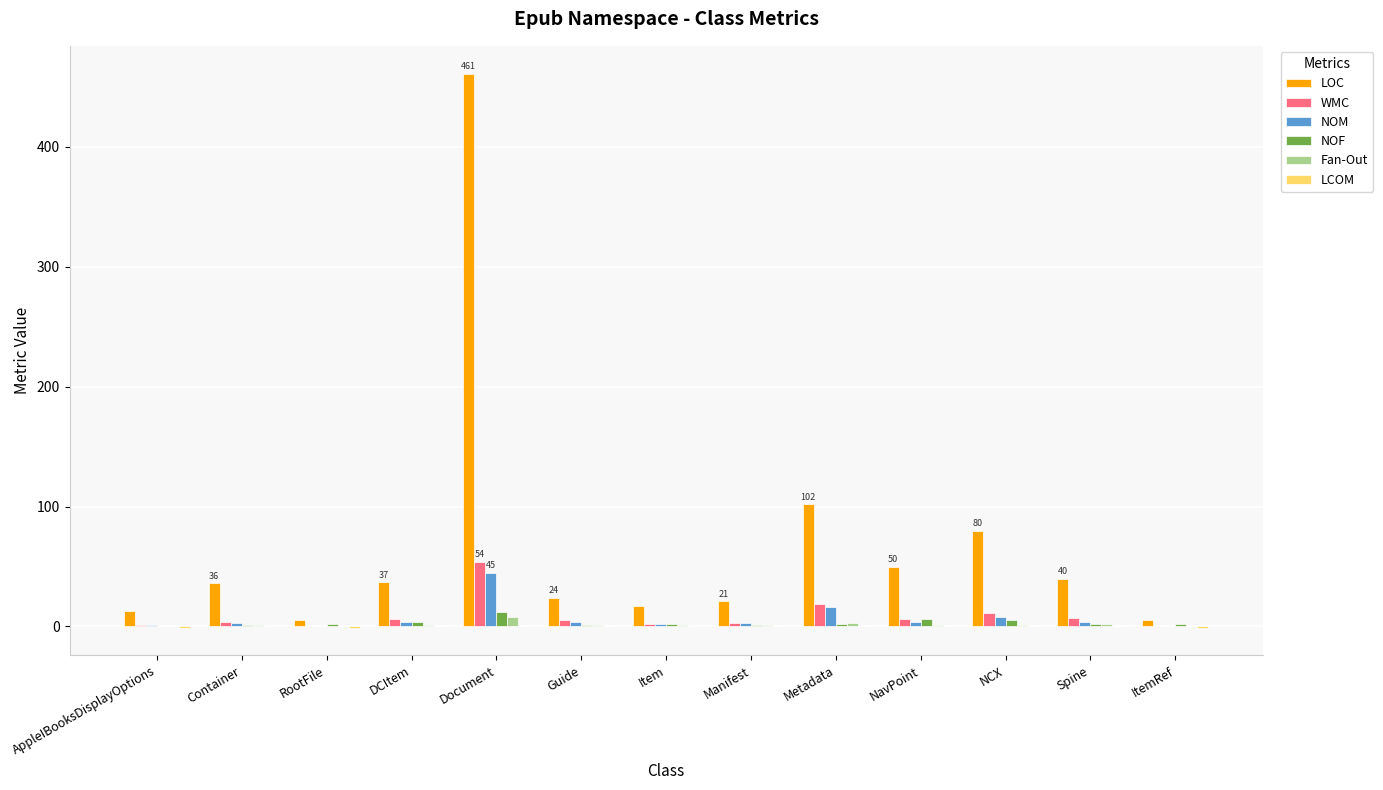

What is the greatest value displayed?

461.0